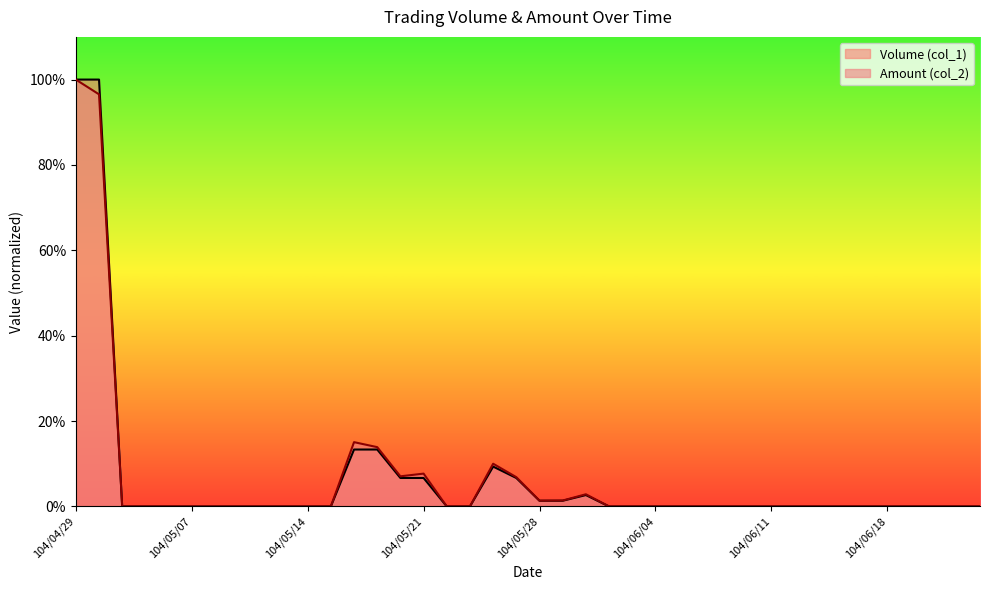

True or false: Amount (col_2) and Volume (col_1) cross at least once.

False